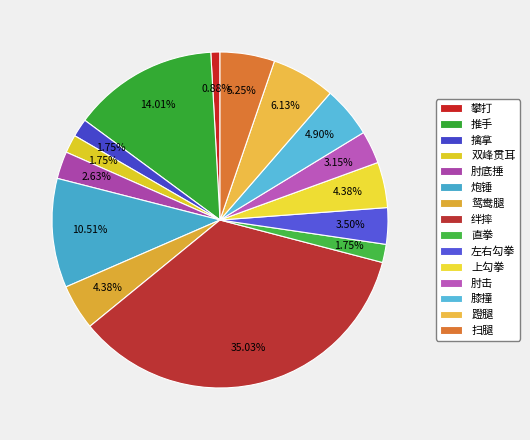

What is the largest slice in the pie chart?

绊摔